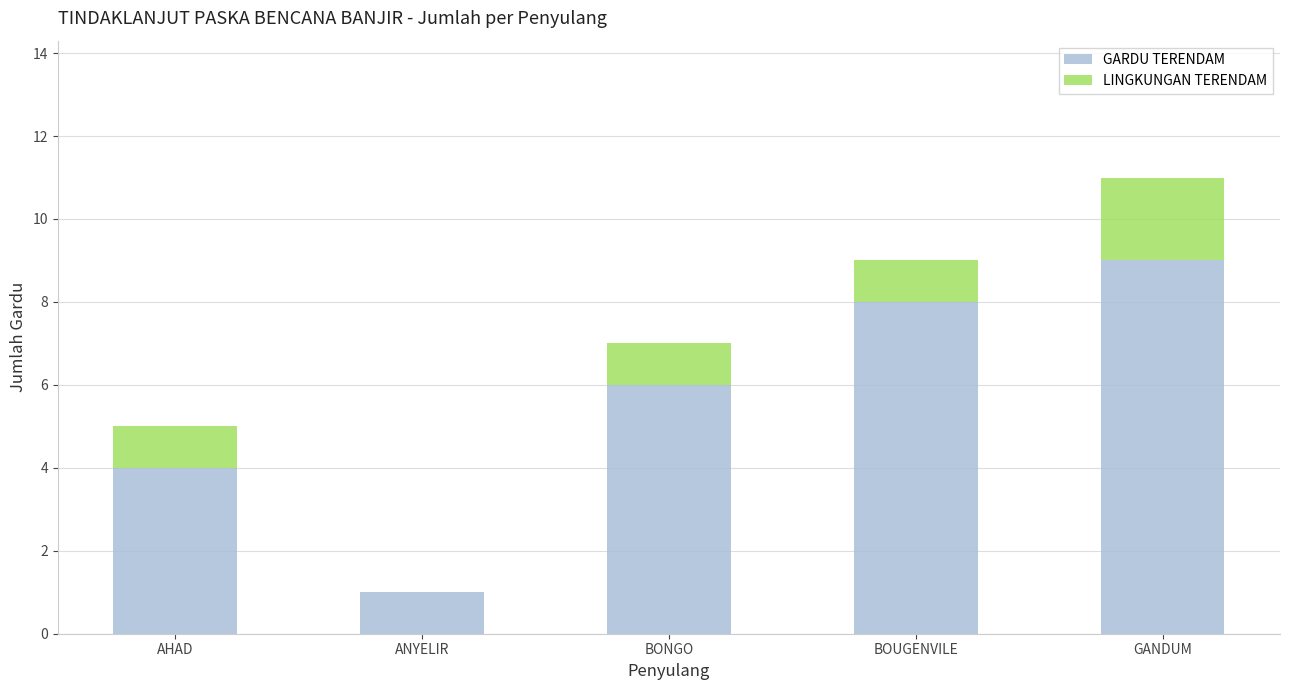

Read the GARDU TERENDAM value at ANYELIR.

1